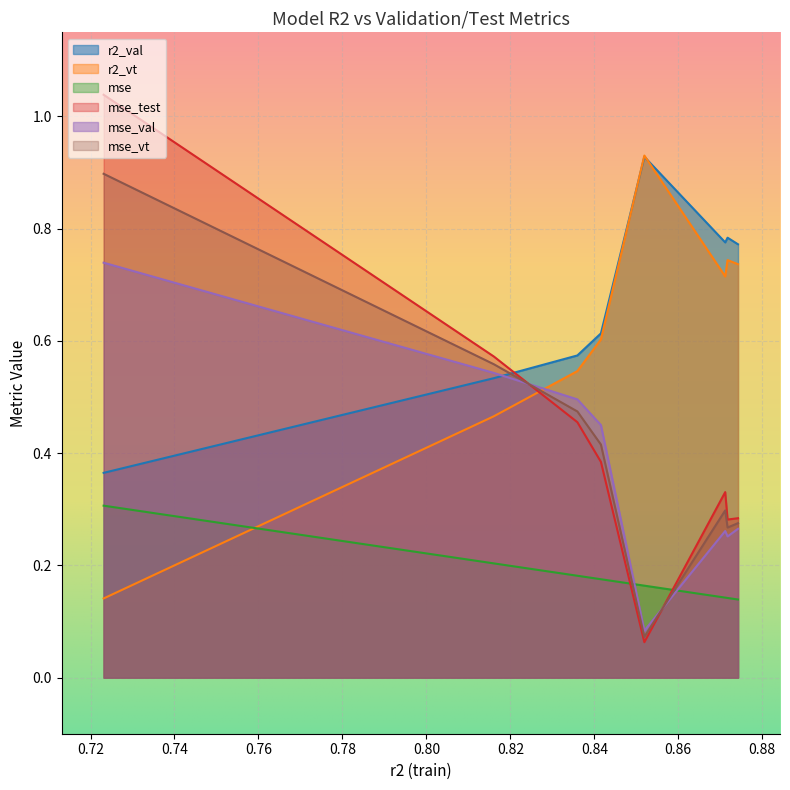

What is the smallest value displayed?

0.1